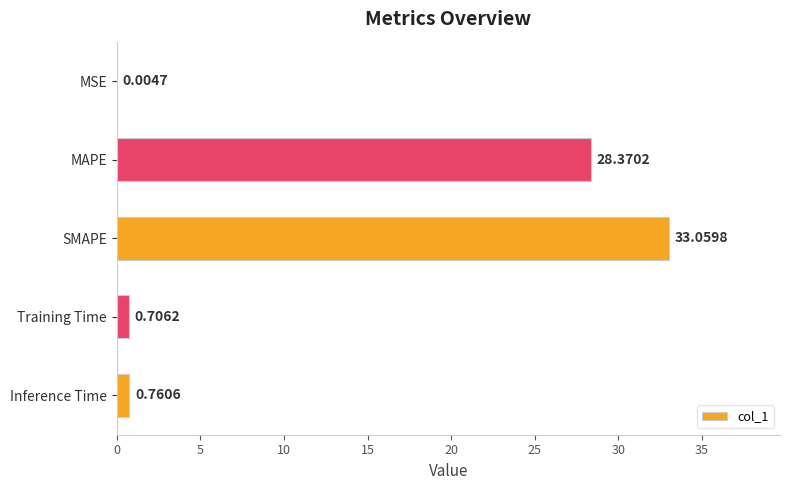

What is the maximum value shown in the chart?

33.1